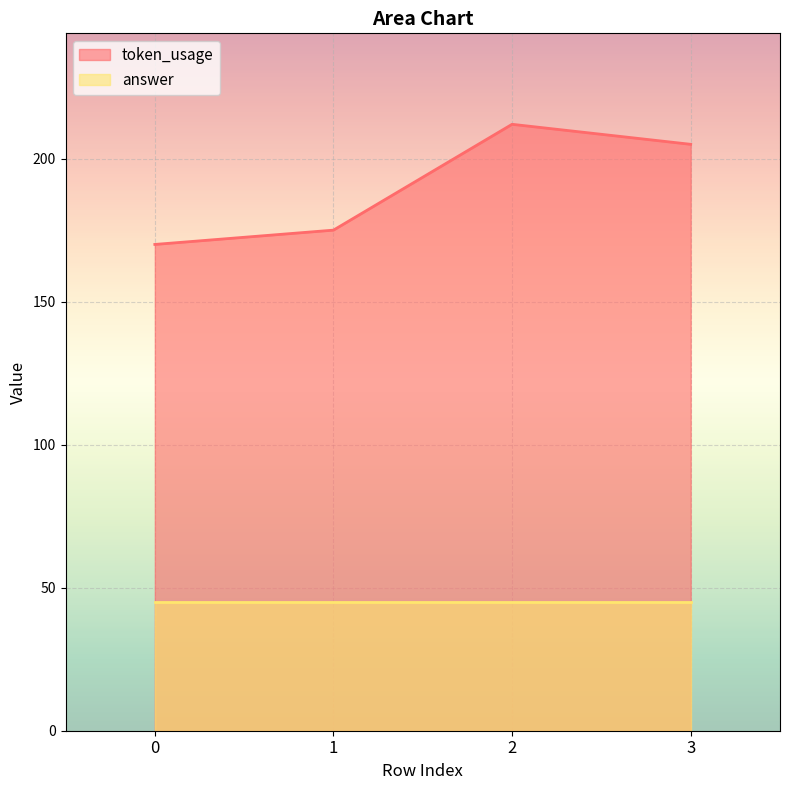

At which category does the data reach its first local peak?

2